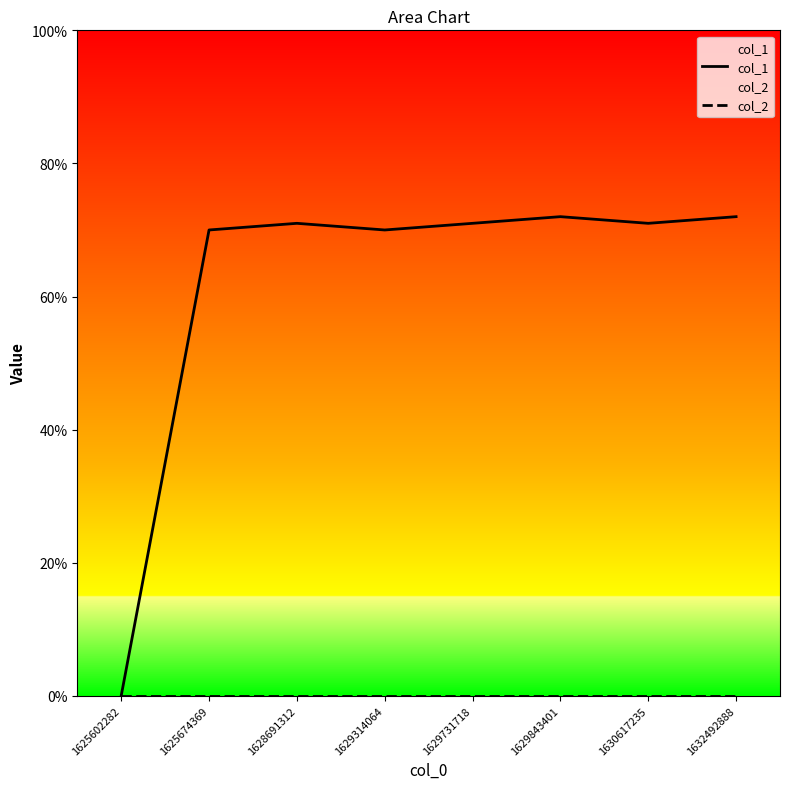

Reading left to right, transcribe all the data shown in this chart.

col_1: 1625602282=0	1625674369=70	1628691312=71	1629314064=70	1629731718=71	1629843401=72	1630617235=71	1632492888=72
col_2: 1625602282=0	1625674369=0	1628691312=0	1629314064=0	1629731718=0	1629843401=0	1630617235=0	1632492888=0